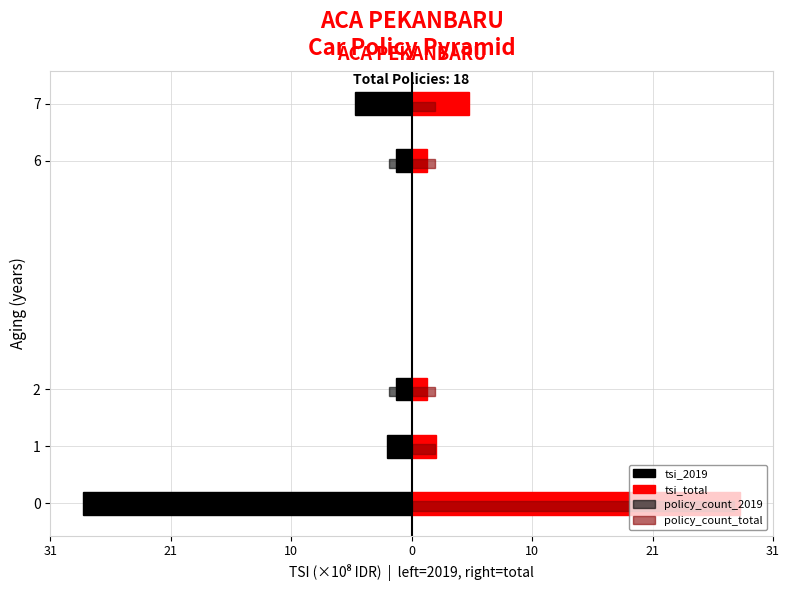

Are the bars horizontal?

Yes